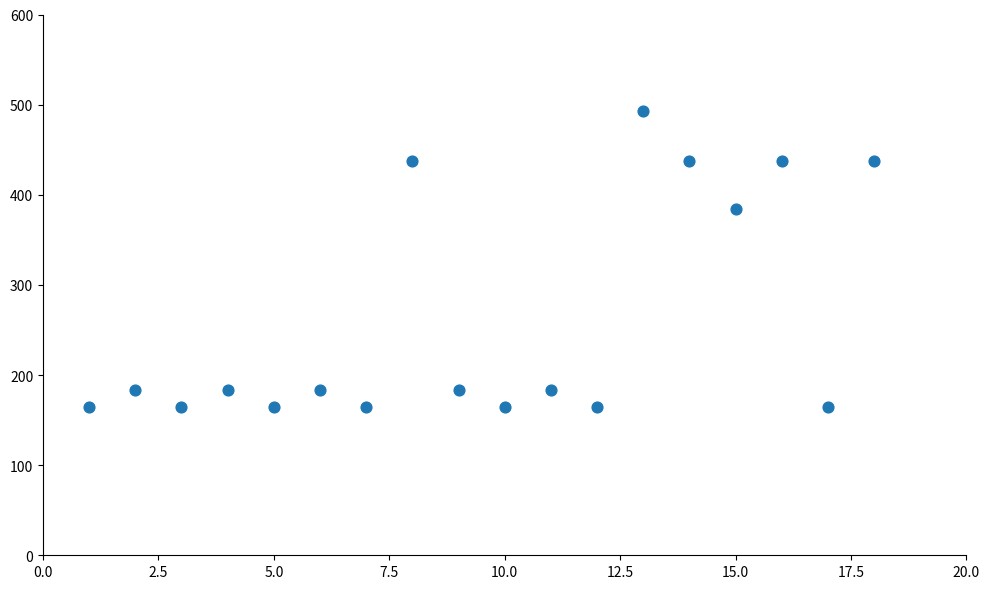

What Y value in the scatter plot is closest to 328?

384